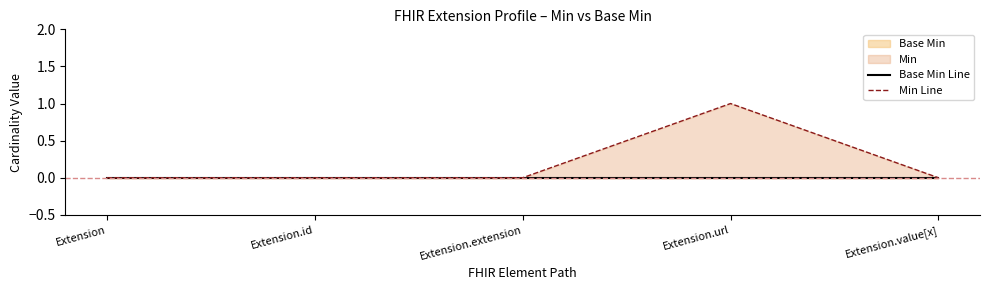

Is the value of Min Line at Extension.value[x] greater than the value of Base Min Line at Extension.url?

No